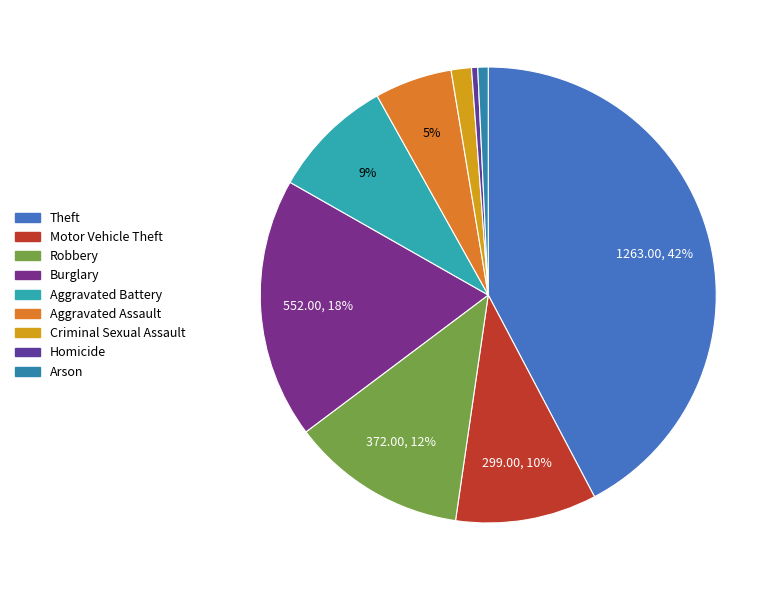

Between Robbery and Criminal Sexual Assault, which is larger?

Robbery